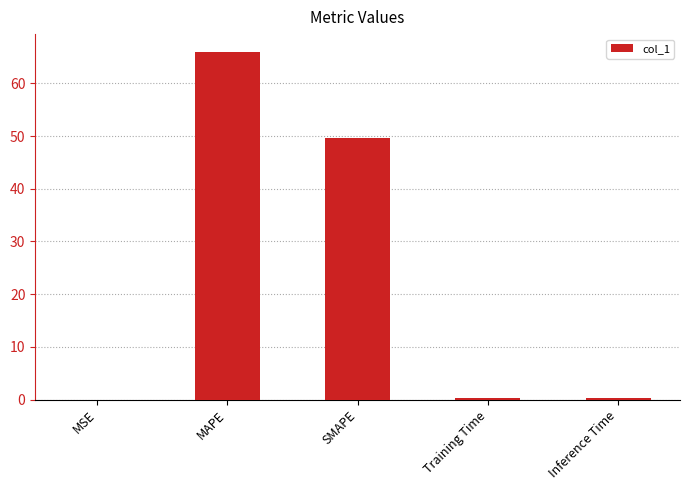

What is the sum of all values?

116.4